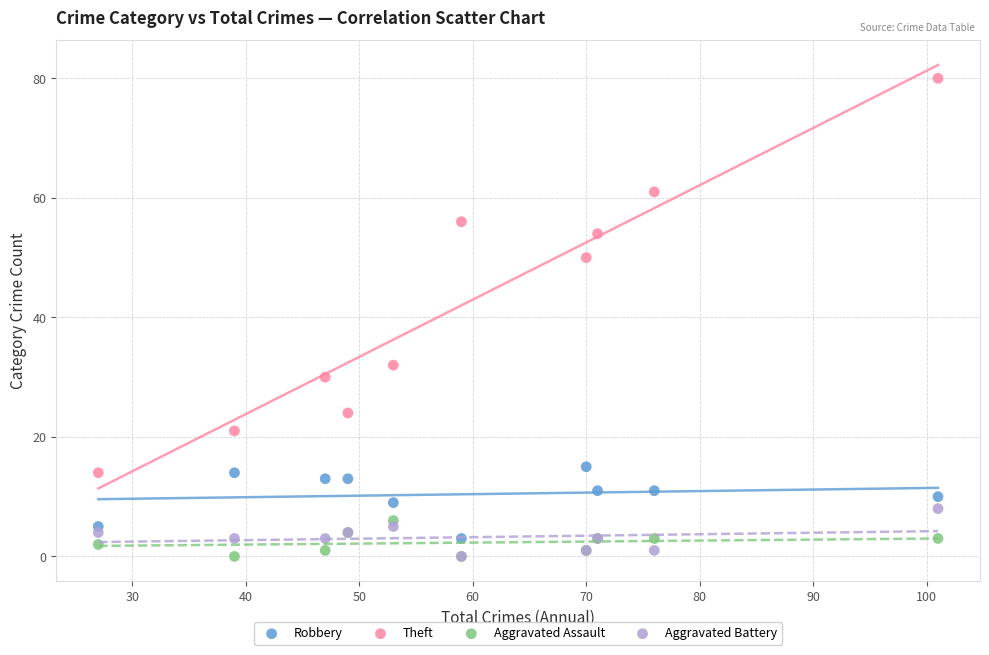

In the Theft series, what Y value is closest to 47?

50